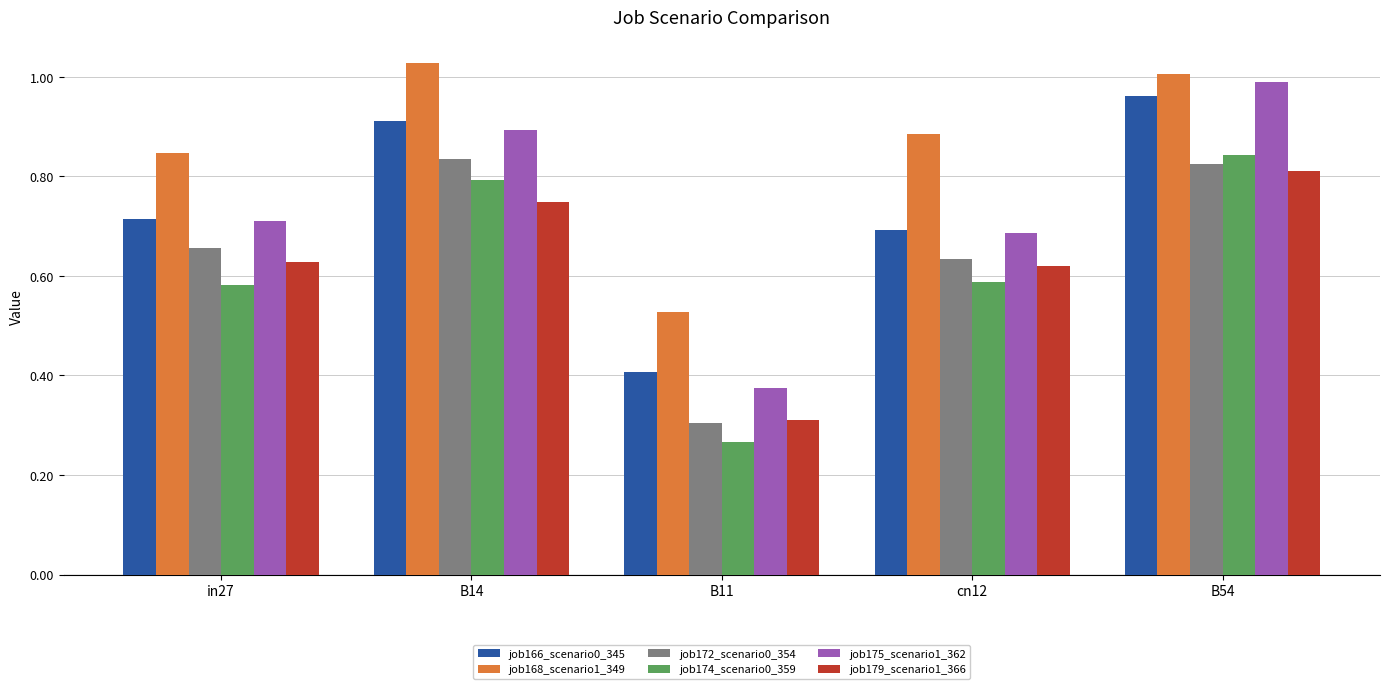

Which series has the largest range (max minus min)?

job175_scenario1_362